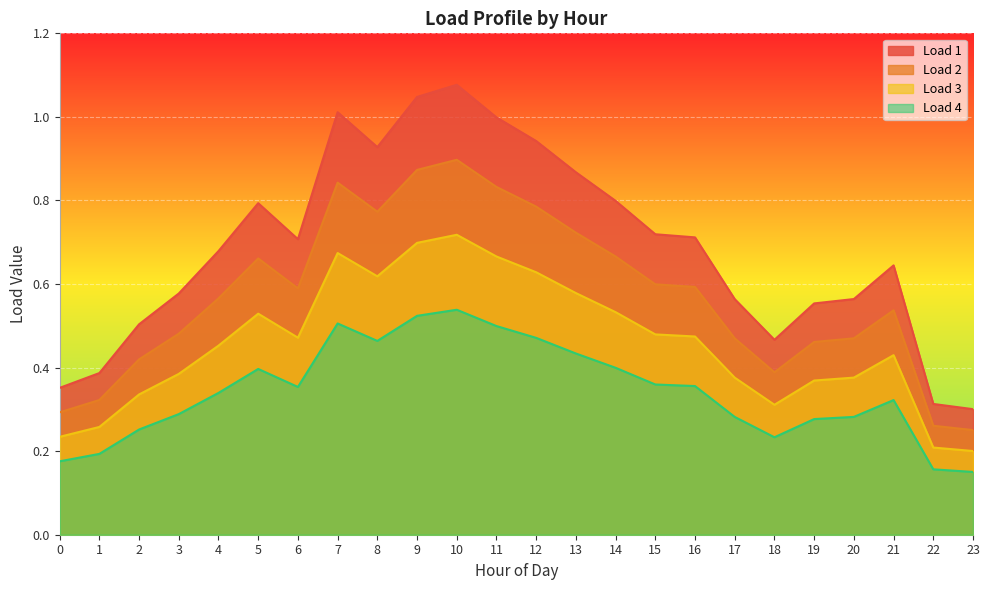

Is it true that Load 2 equals 0.2 at 14?

False